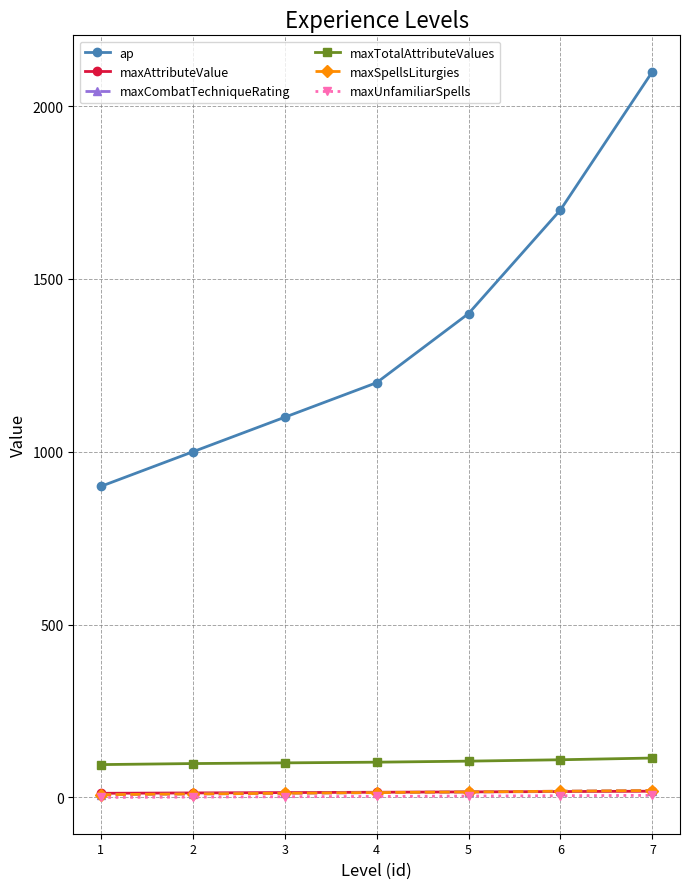

Rank the categories by maxCombatTechniqueRating value from lowest to highest.

1, 2, 3, 4, 5, 6, 7